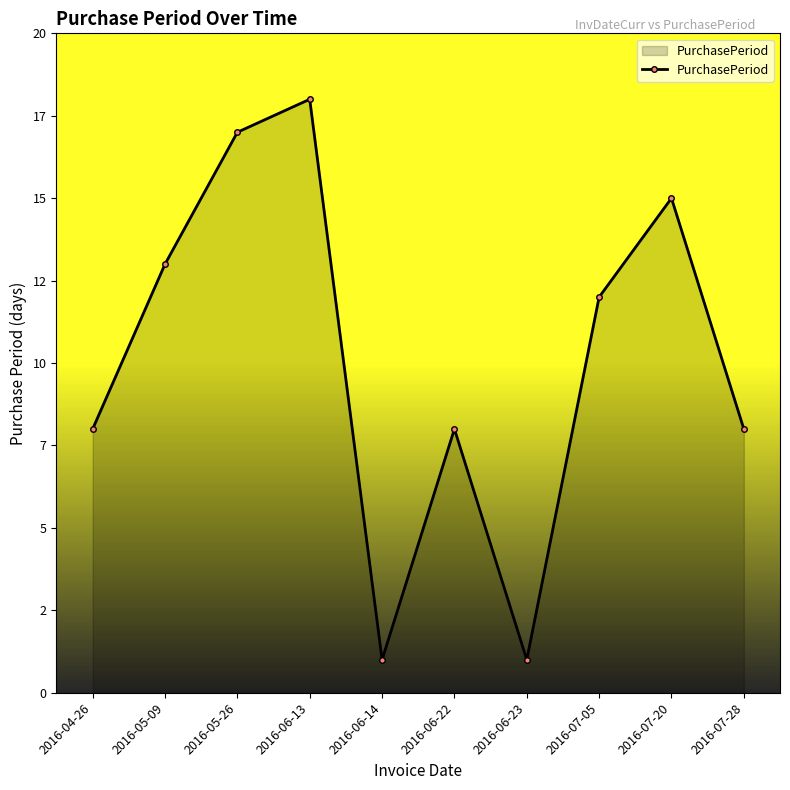

Does the chart have visible grid lines?

No